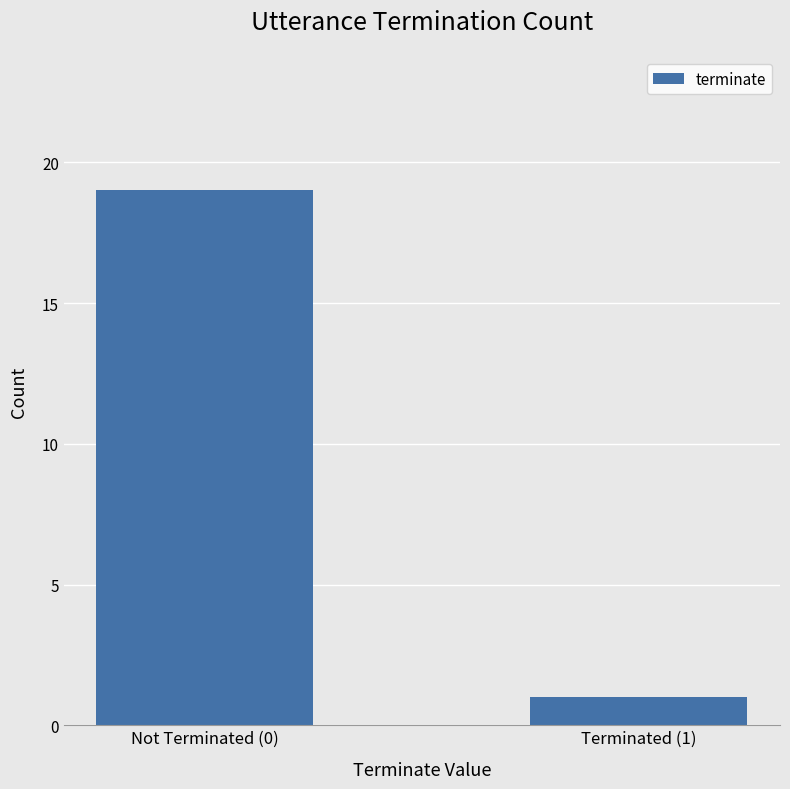

List the labels in order of value, smallest first.

Terminated (1), Not Terminated (0)